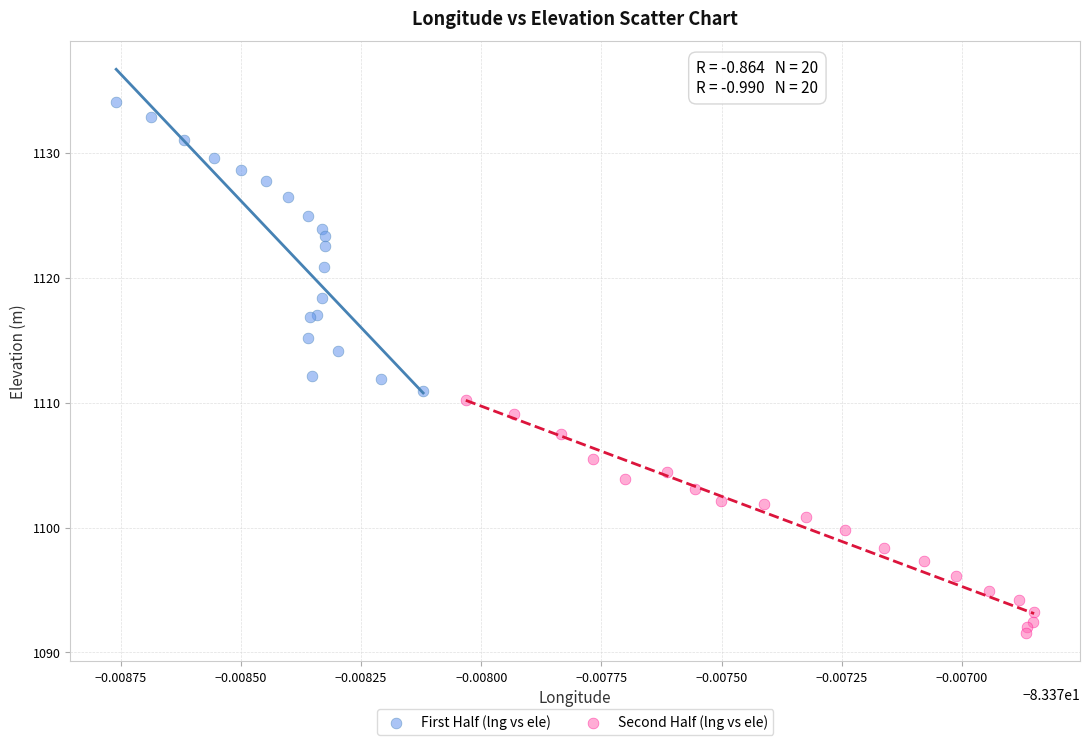

Which series reaches the maximum Y coordinate?

First Half (lng vs ele)